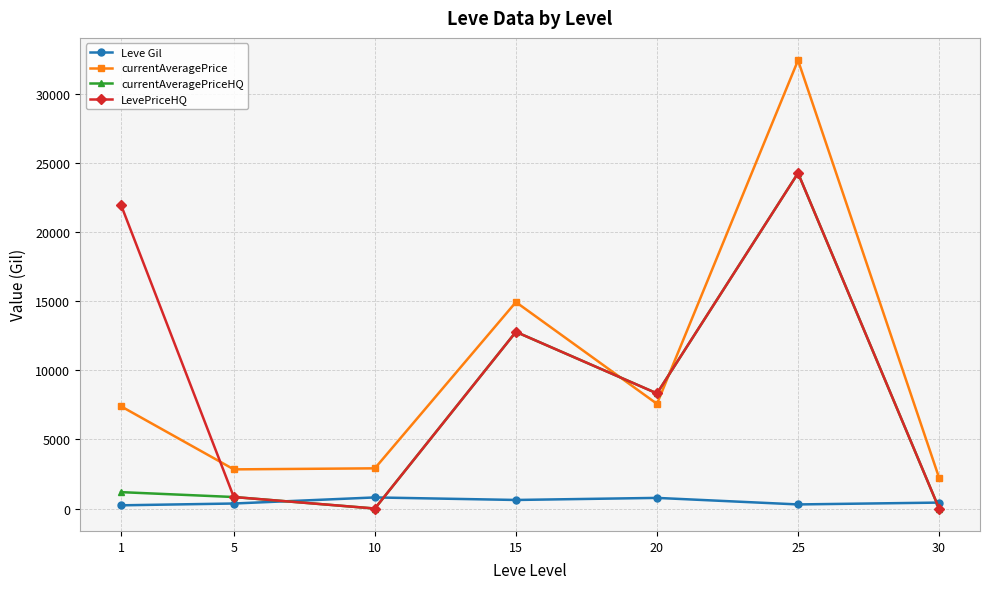

In currentAveragePriceHQ, how many points are lower than both neighbors (excluding endpoints)?

2